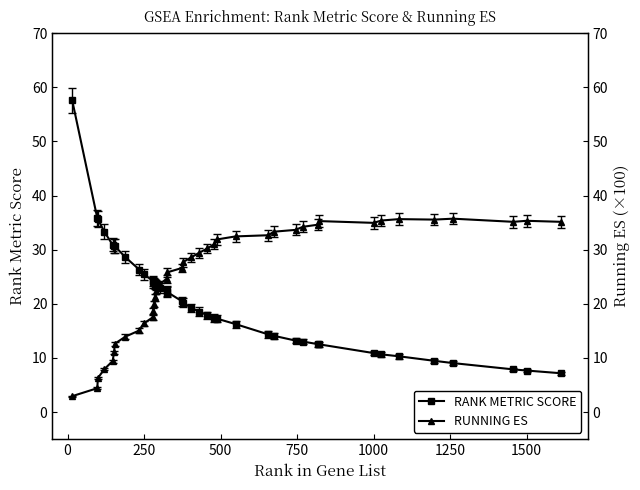

Reading left to right, transcribe all the data shown in this chart.

RANK METRIC SCORE: 57.6	35.8	35.6	33.3	30.9	30.7	30.7	28.6	26.3	25.5	24.3	24.0	23.8	23.6	23.5	23.0	22.3	22.2	20.4	20.2	19.2	18.6	17.9	17.4	17.2	16.3	14.4	14.1	13.2	13.0	12.5	12.5	10.9	10.7	10.3	9.5	9.1	7.9	7.7	7.2
RUNNING ES: 2.9	4.4	6.3	7.9	9.4	11.0	12.6	13.9	15.1	16.4	17.5	18.8	20.0	21.2	22.4	23.6	24.7	25.8	26.6	27.7	28.6	29.4	30.2	31.0	31.9	32.5	32.7	33.3	33.7	34.2	34.6	35.3	35.0	35.4	35.6	35.6	35.7	35.1	35.3	35.1